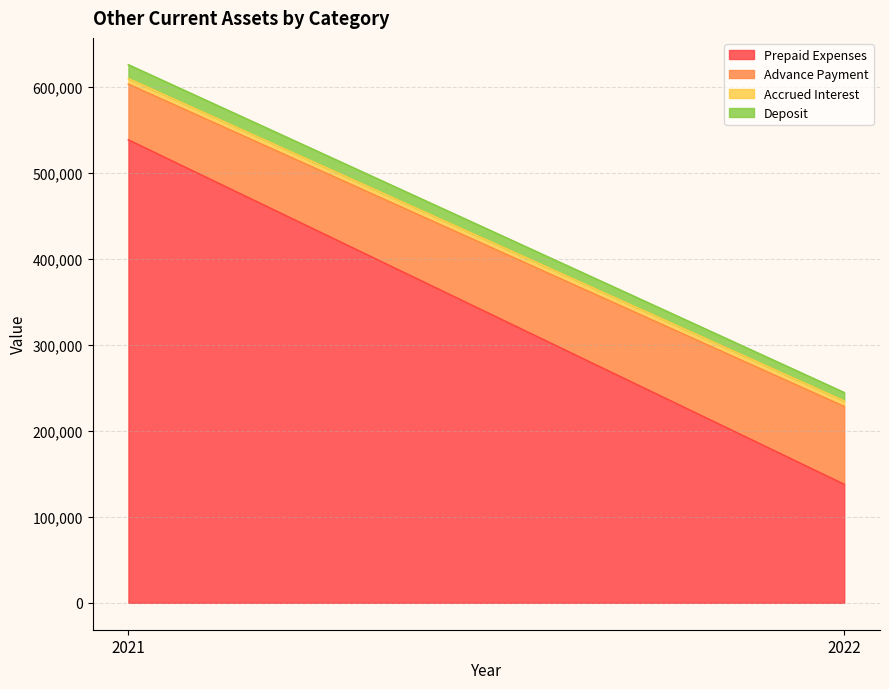

What is the total value across all series at 2021?

625702